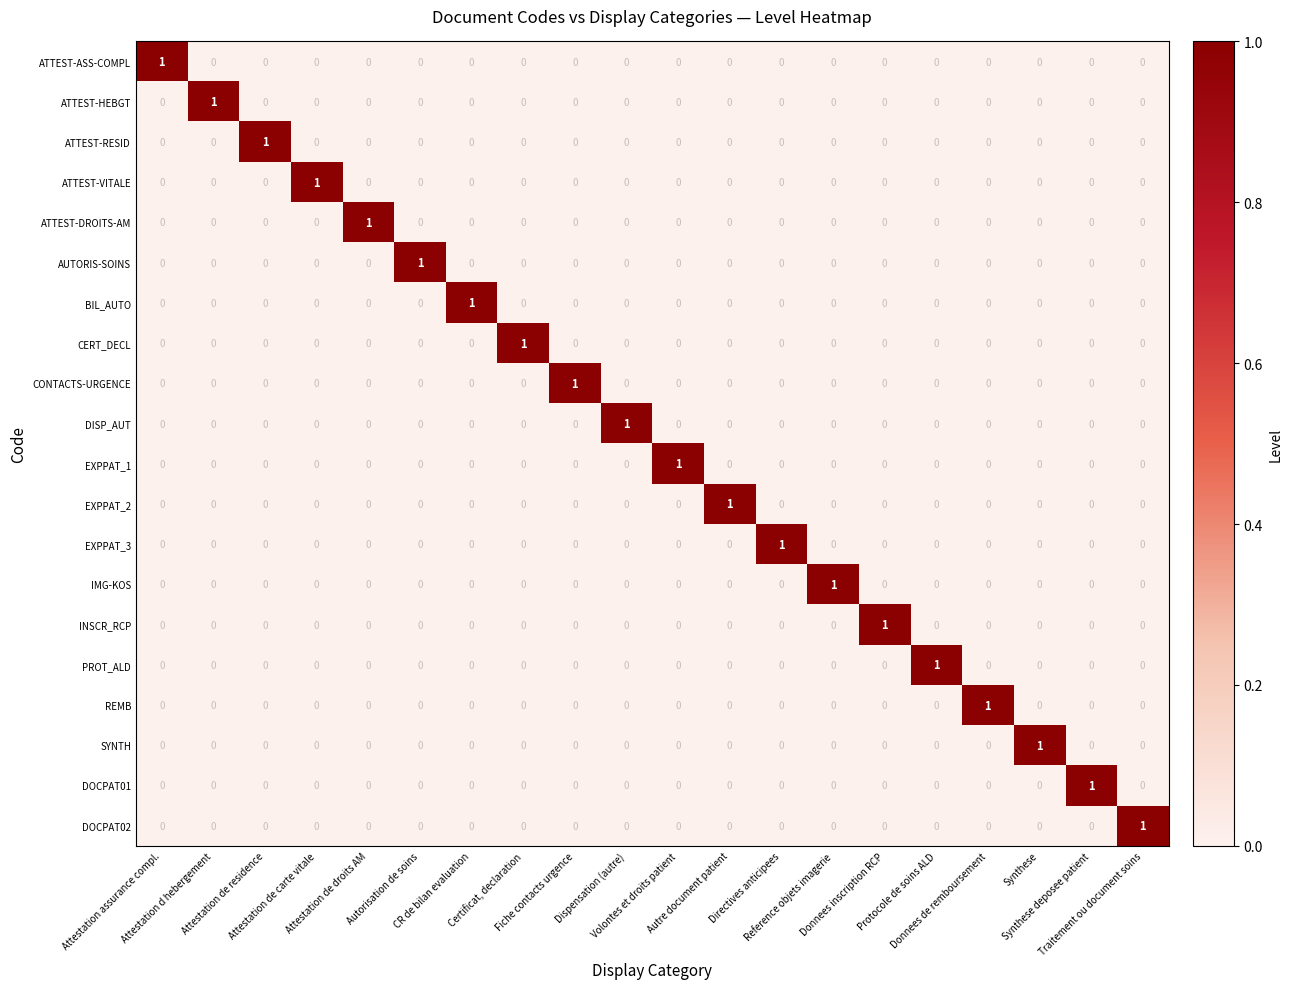

How many values in ATTEST-ASS-COMPL are above zero?

1